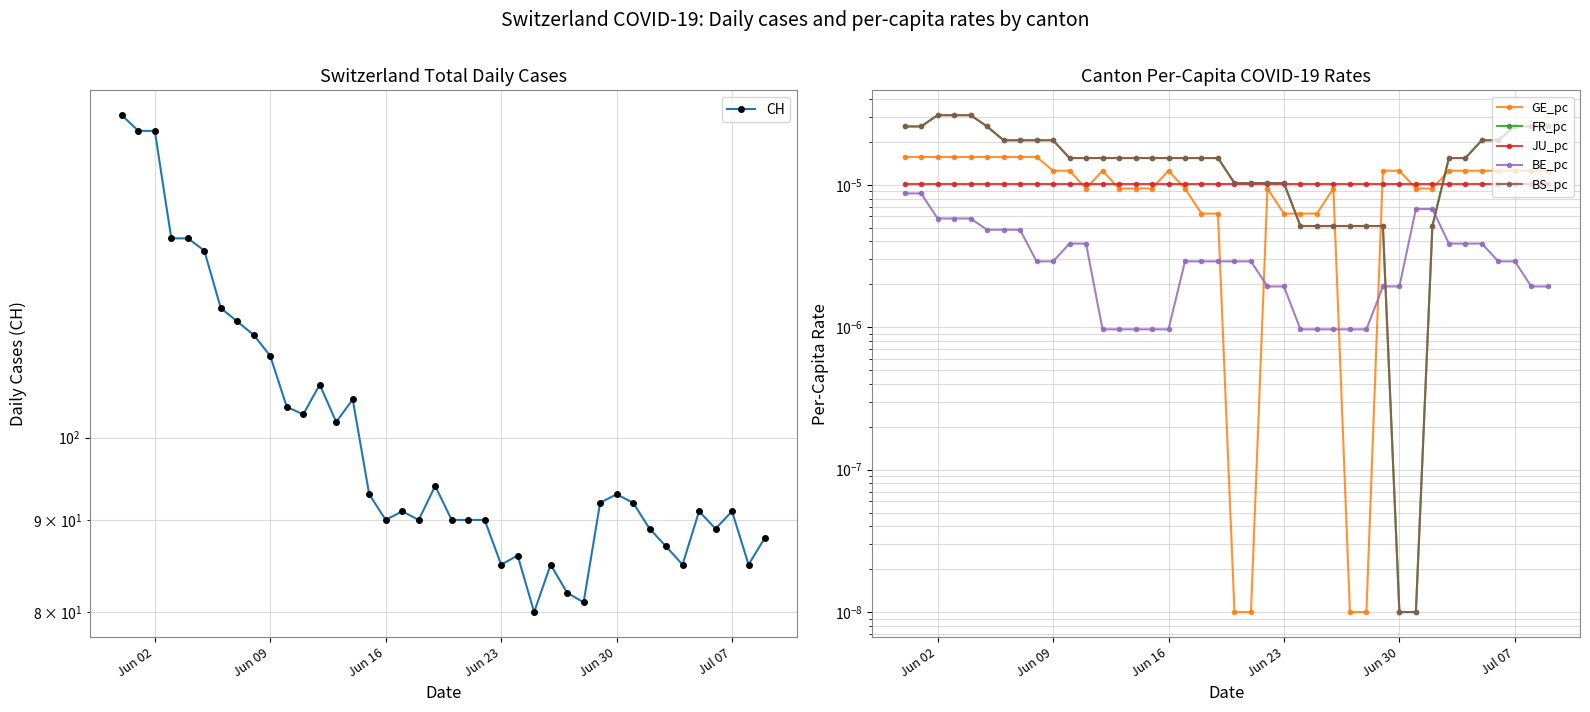

What is the maximum value shown in the chart?

151.0